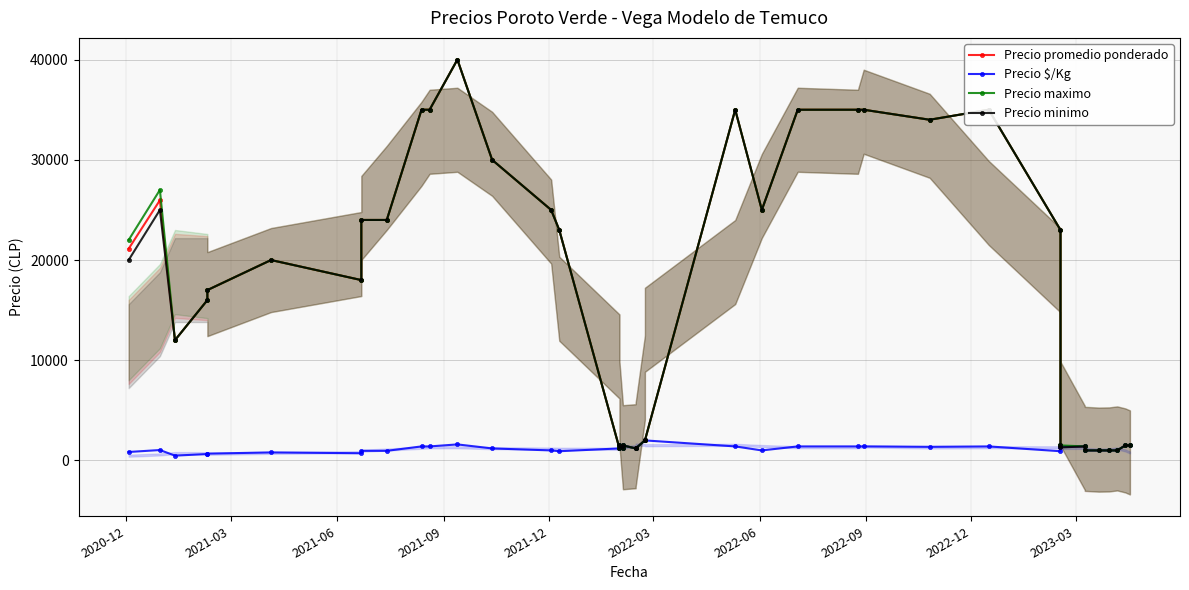

How many values in the Precio promedio ponderado series exceed 18000?

19